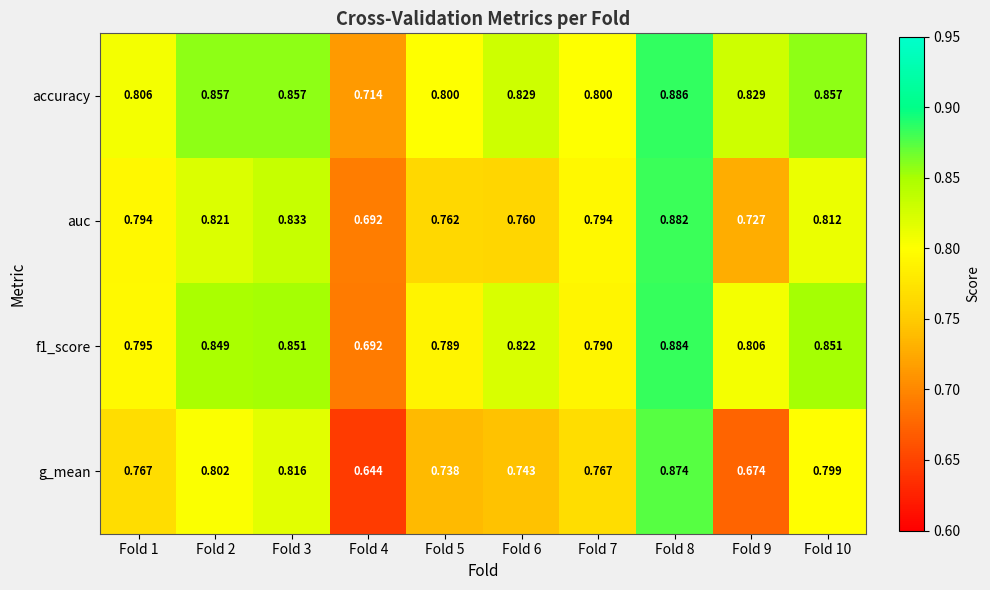

Which series has the largest range (max minus min)?

g_mean